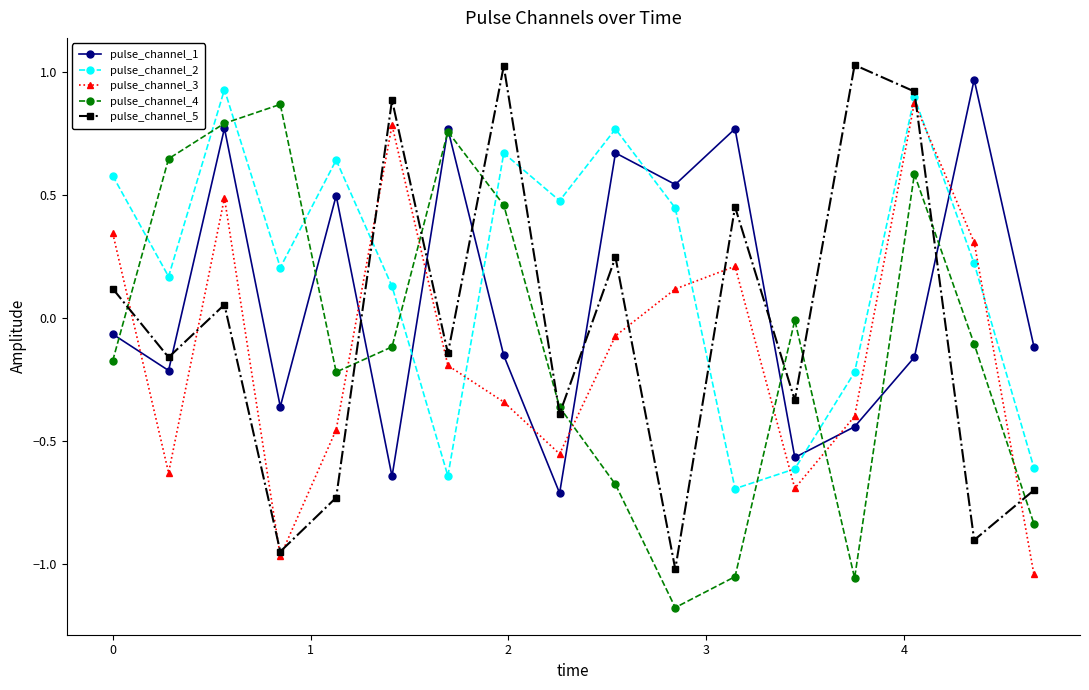

Which series has the largest total across all categories?

pulse_channel_2